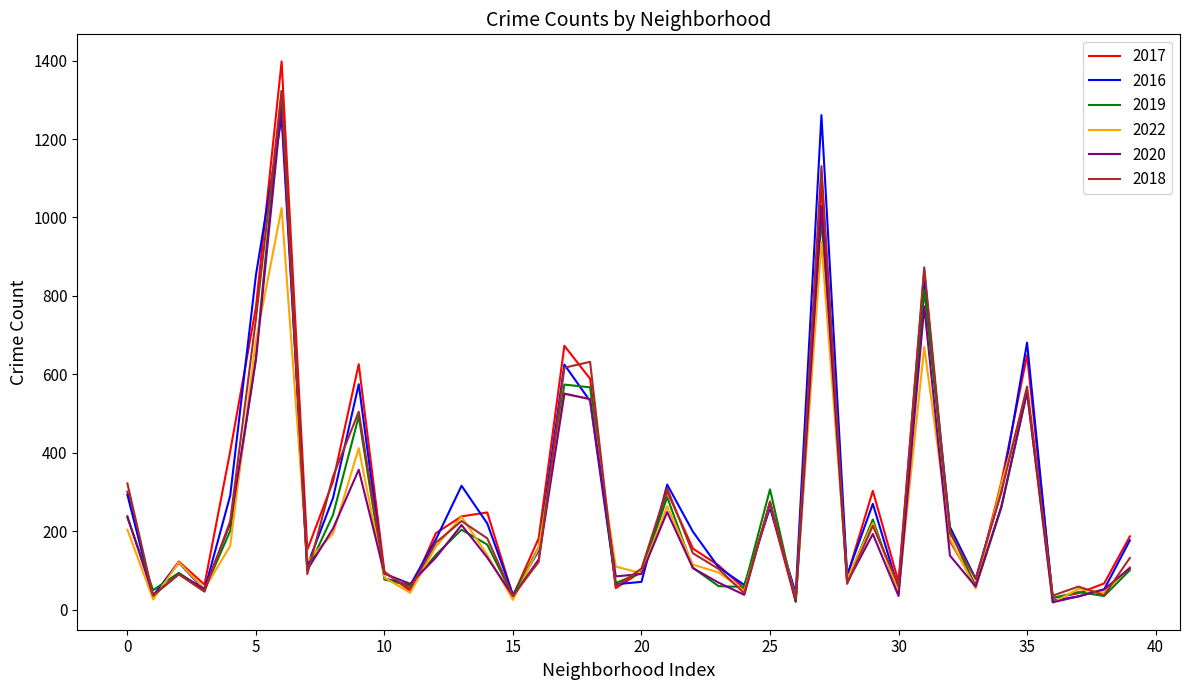

What is the sum of all 2016 values?

11269